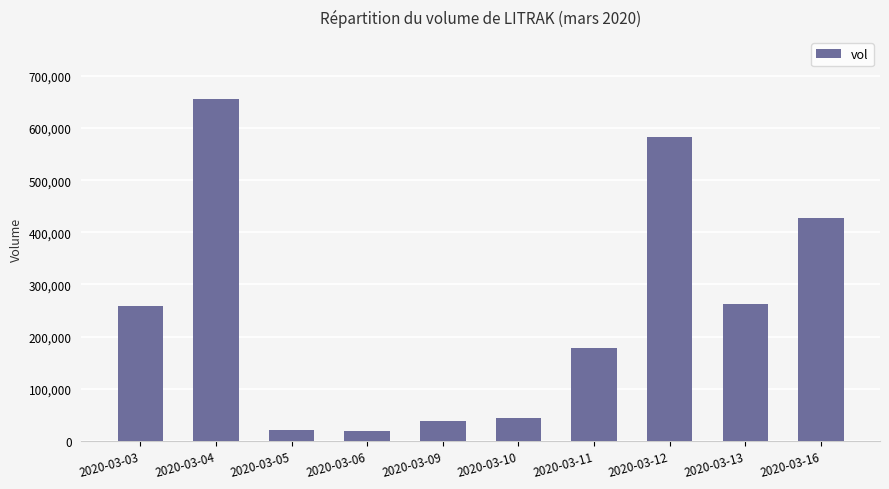

What is the difference between the values at 2020-03-11 and 2020-03-05?

157100